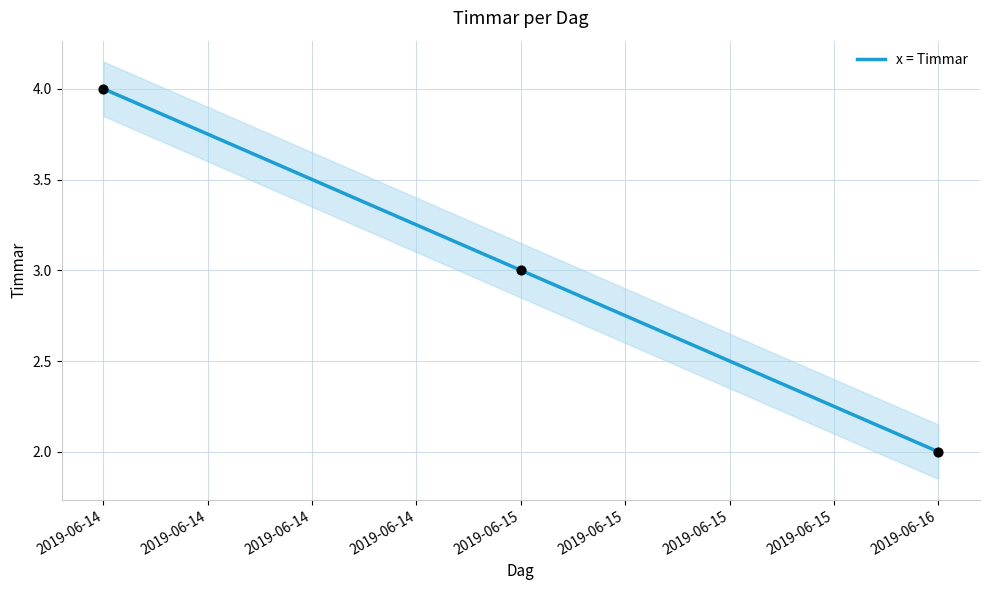

The value of x = Timmar at 2019-06-14 is 2. True or false?

False